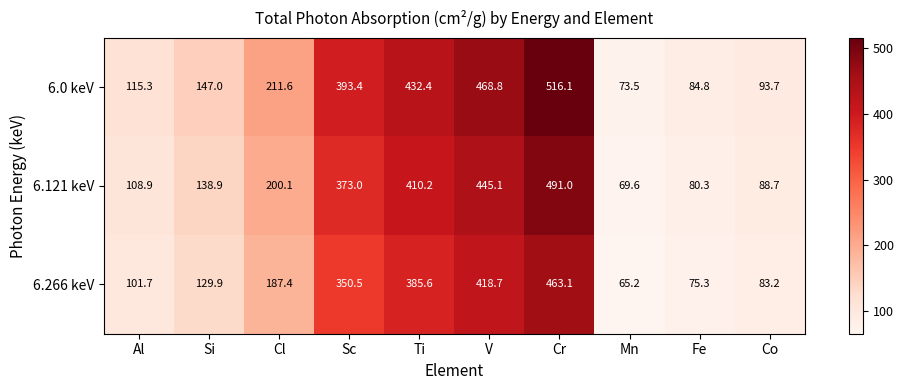

Which category has the lowest value across all series?

Mn